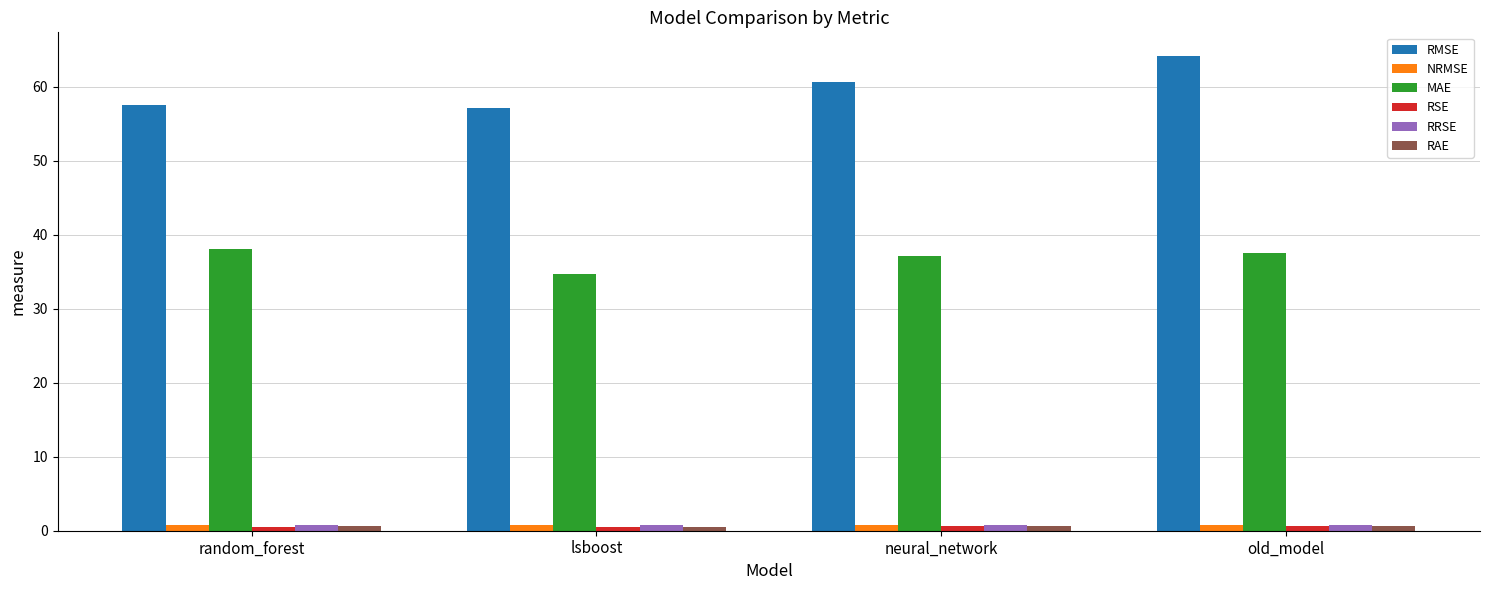

What is the difference between the highest and lowest values at random_forest?

56.9